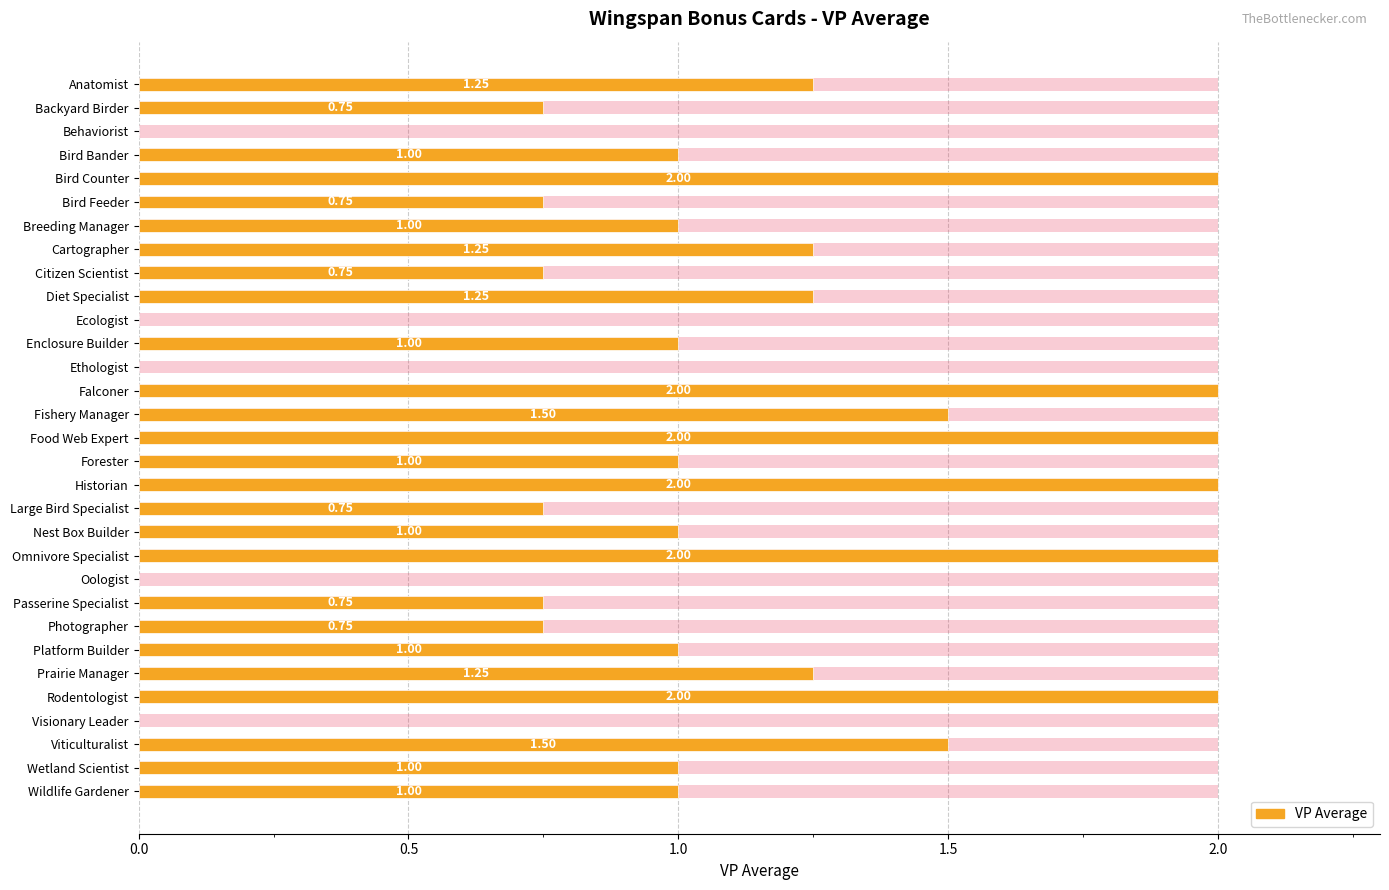

How many data points are above 1?

12